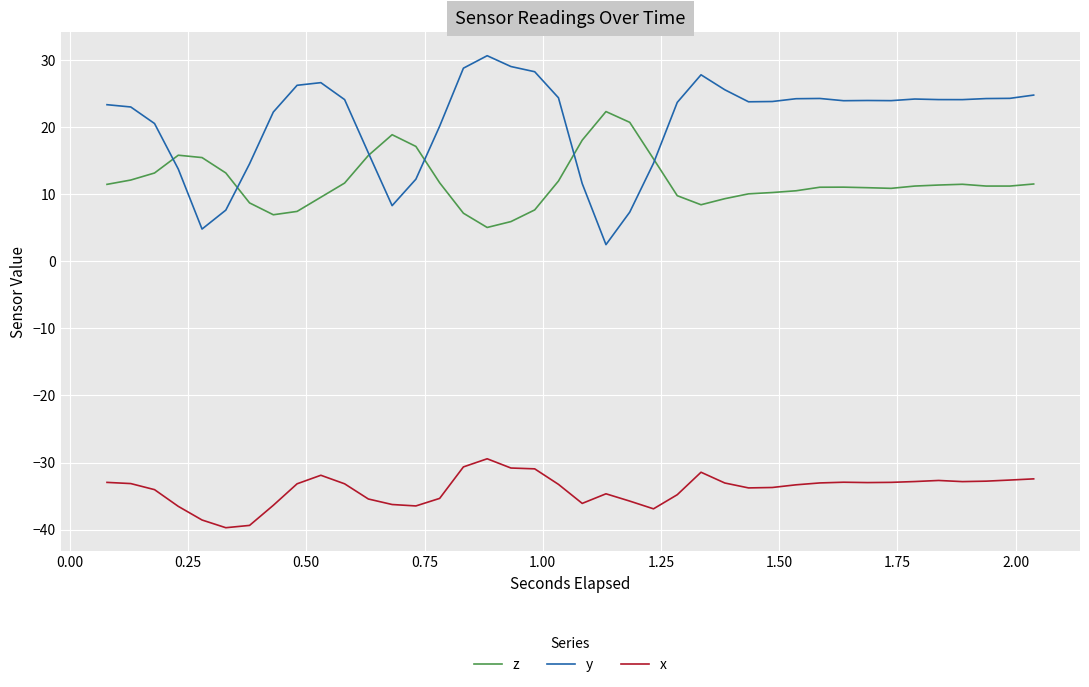

Which series has the largest total across all categories?

y